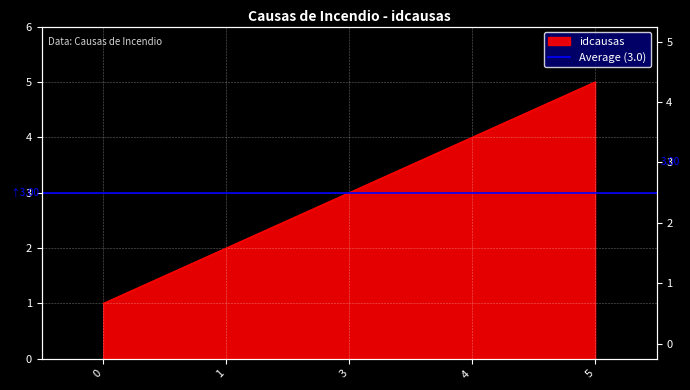

Between 5 and 4, which is larger?

5